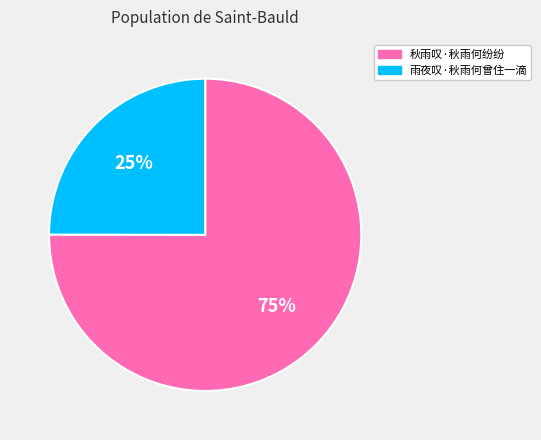

Is there any slice that represents more than half of the pie?

Yes